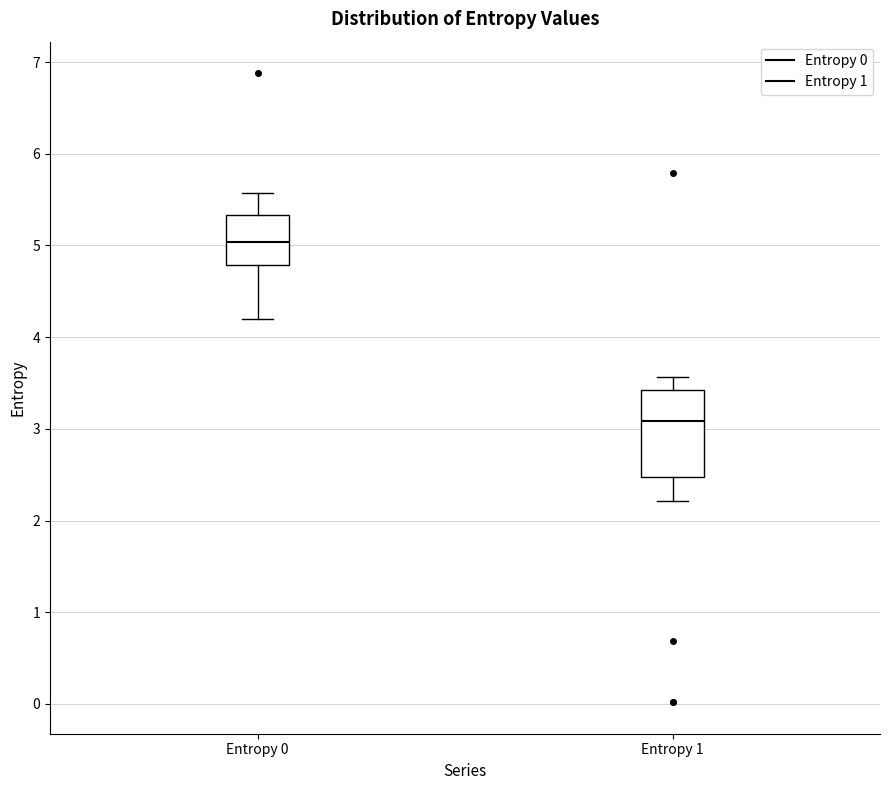

Which box's median line is the highest?

Entropy 0